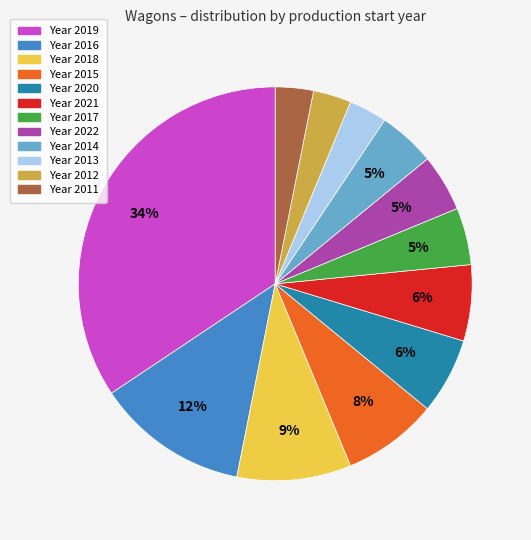

To the nearest percent, what is the average slice percentage?

8%